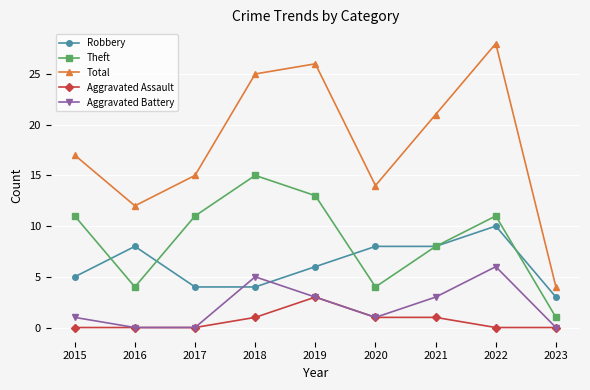

Count the Aggravated Battery values in the range 0 to 3.

7